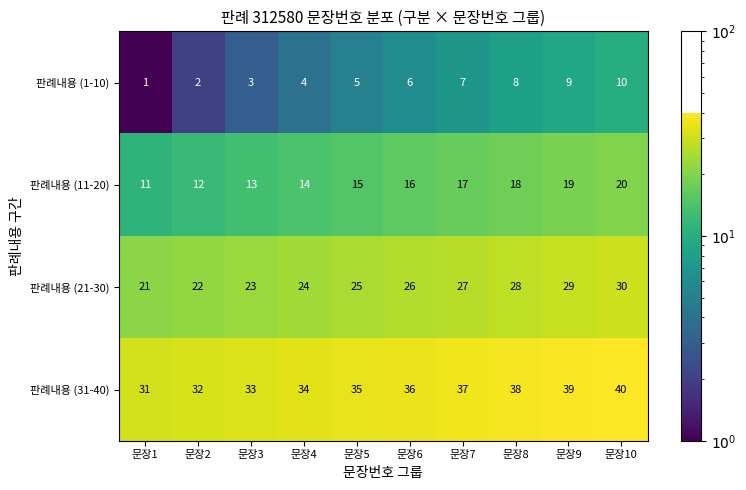

Rank the series by their maximum value, from lowest to highest.

판례내용 (1-10), 판례내용 (11-20), 판례내용 (21-30), 판례내용 (31-40)